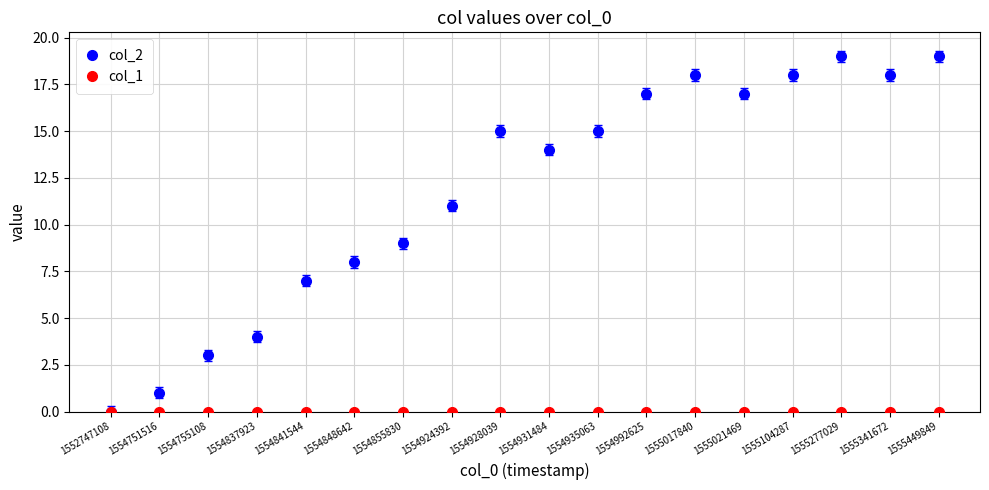

Where is the first local minimum for col_2?

1554931484